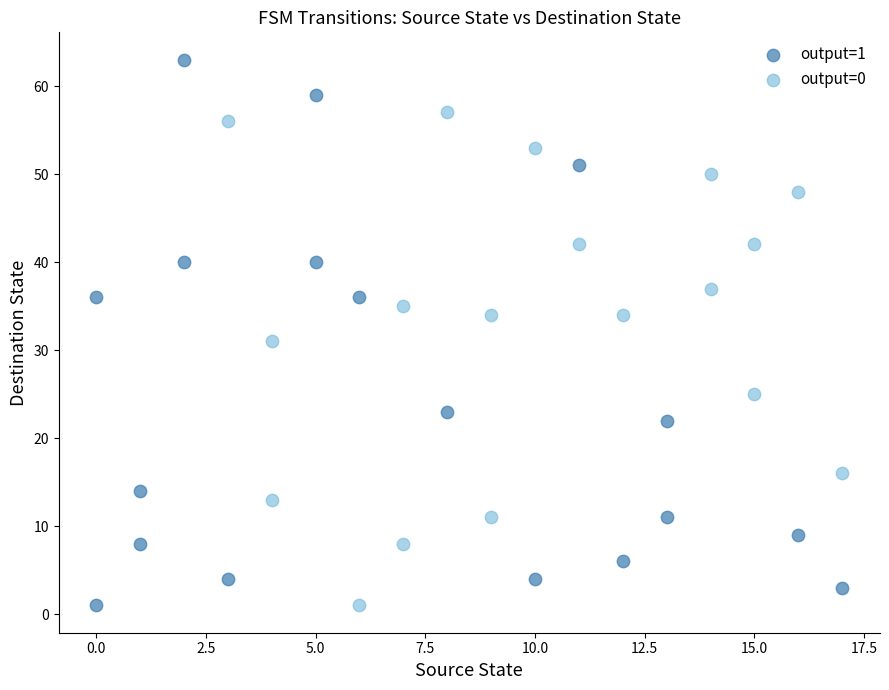

What are all the series names shown in the legend?

output=1, output=0